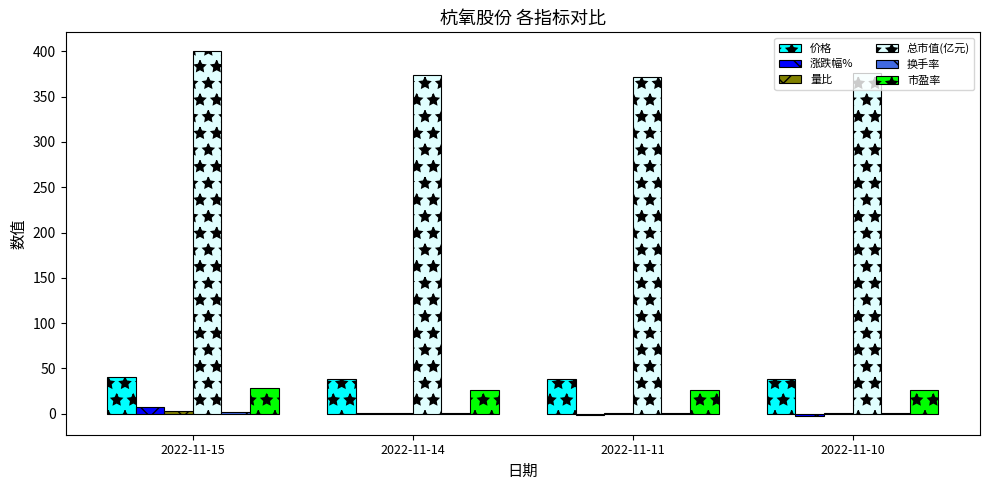

Is it true that 总市值(亿元) equals 146.7 at 2022-11-15?

False